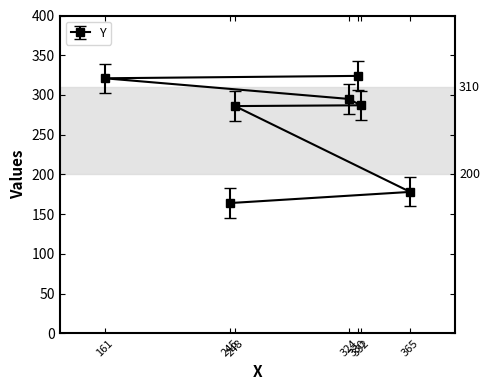

Where does the data first go above 287?

161